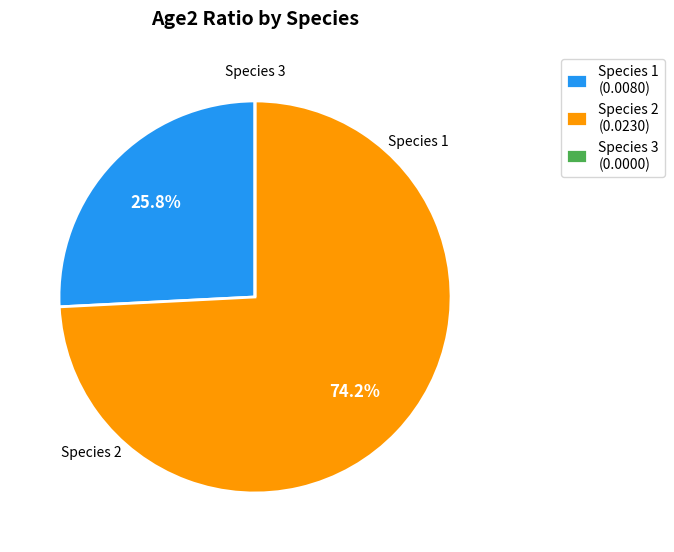

What is the largest slice in the pie chart?

Species 2